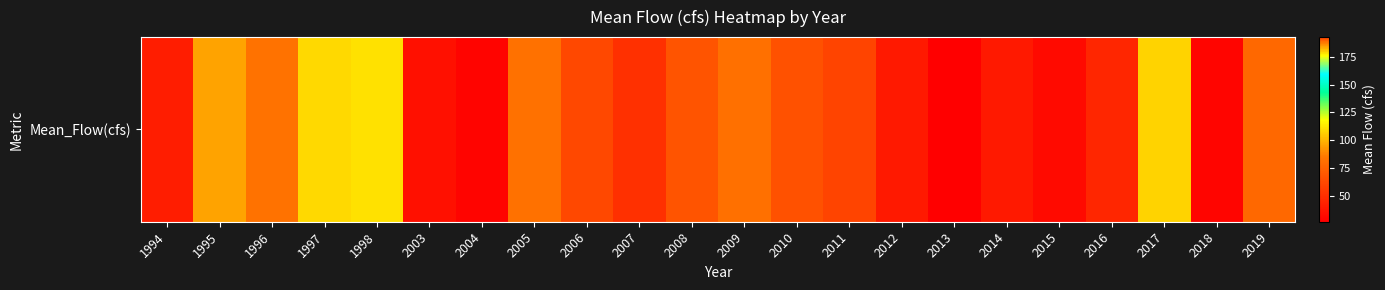

What value does the data have at 2004?

29.4